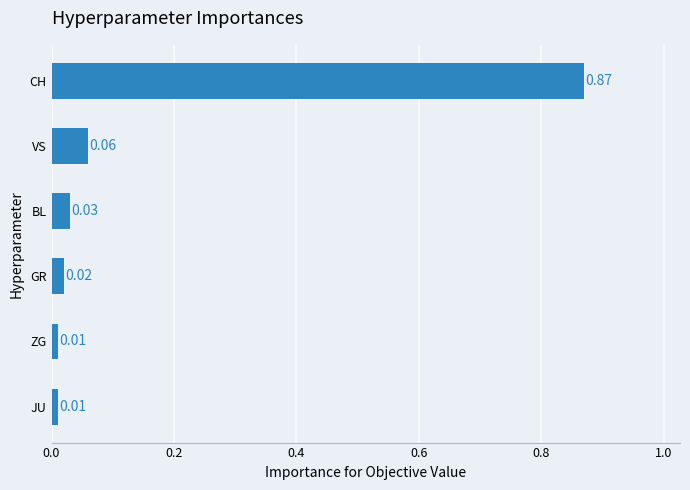

Which category has the highest value across all series?

CH